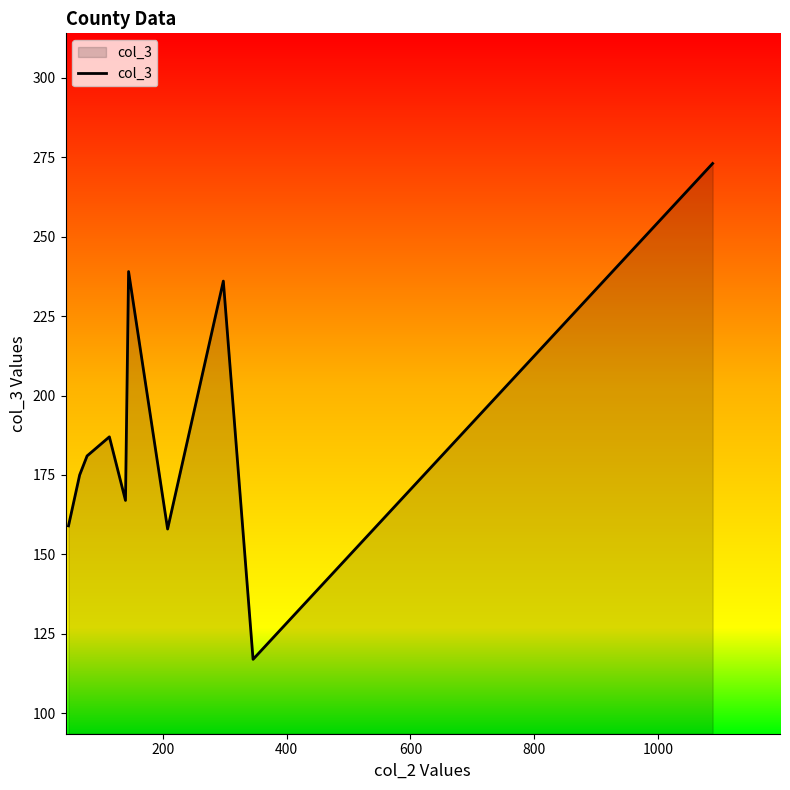

What is the minimum value shown in the chart?

117